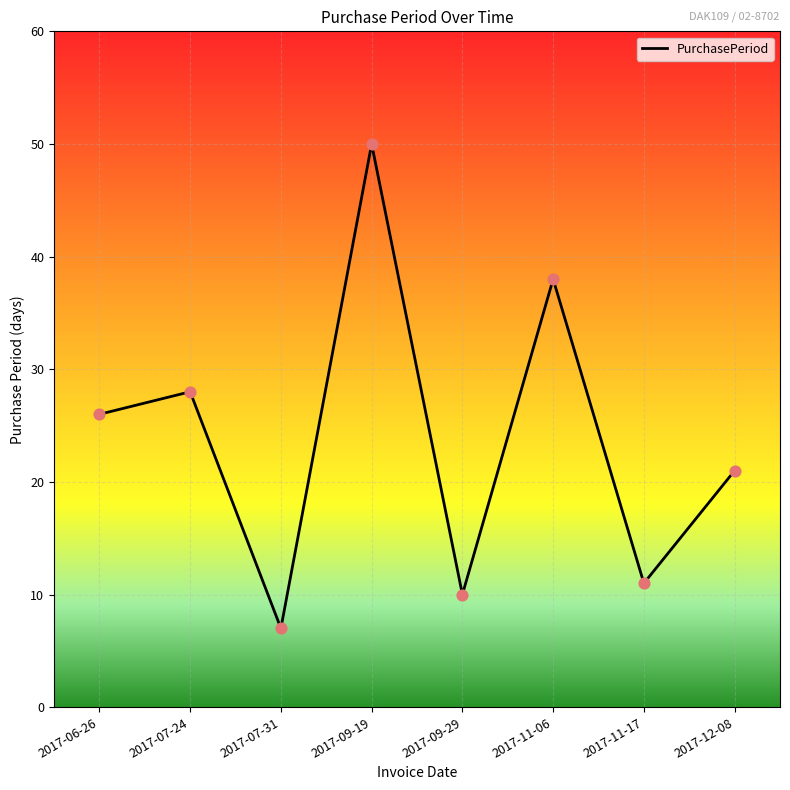

What is the change in value from 2017-06-26 to 2017-09-19?

+24